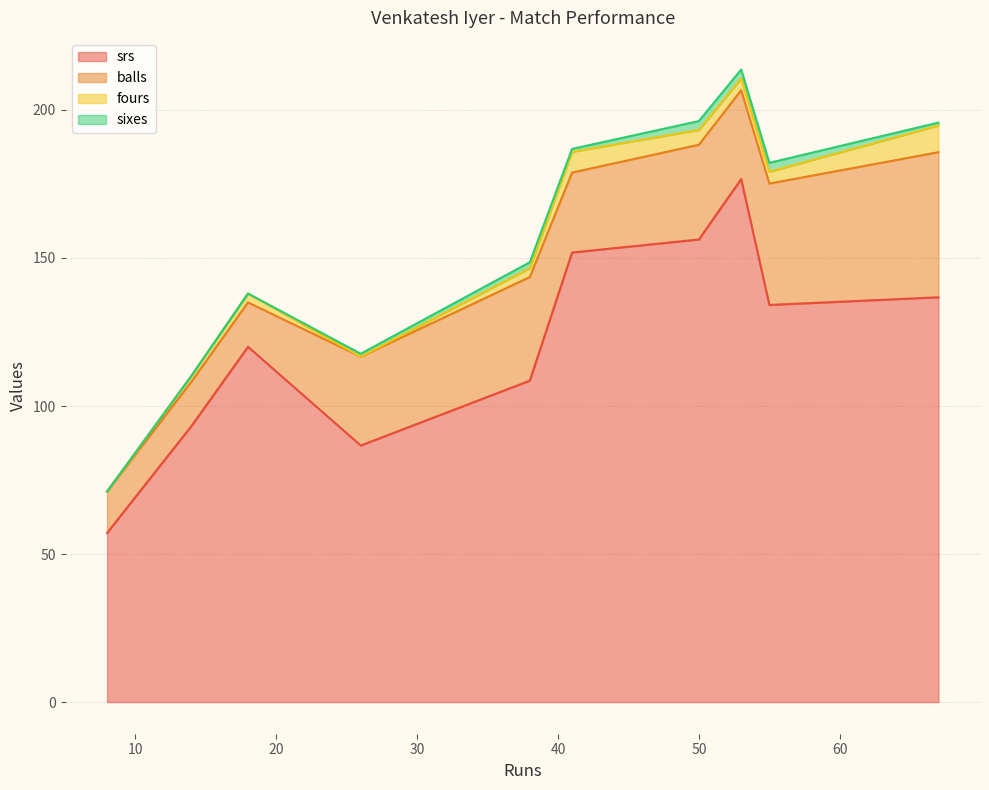

Which series changed the most between 53 and 18?

srs